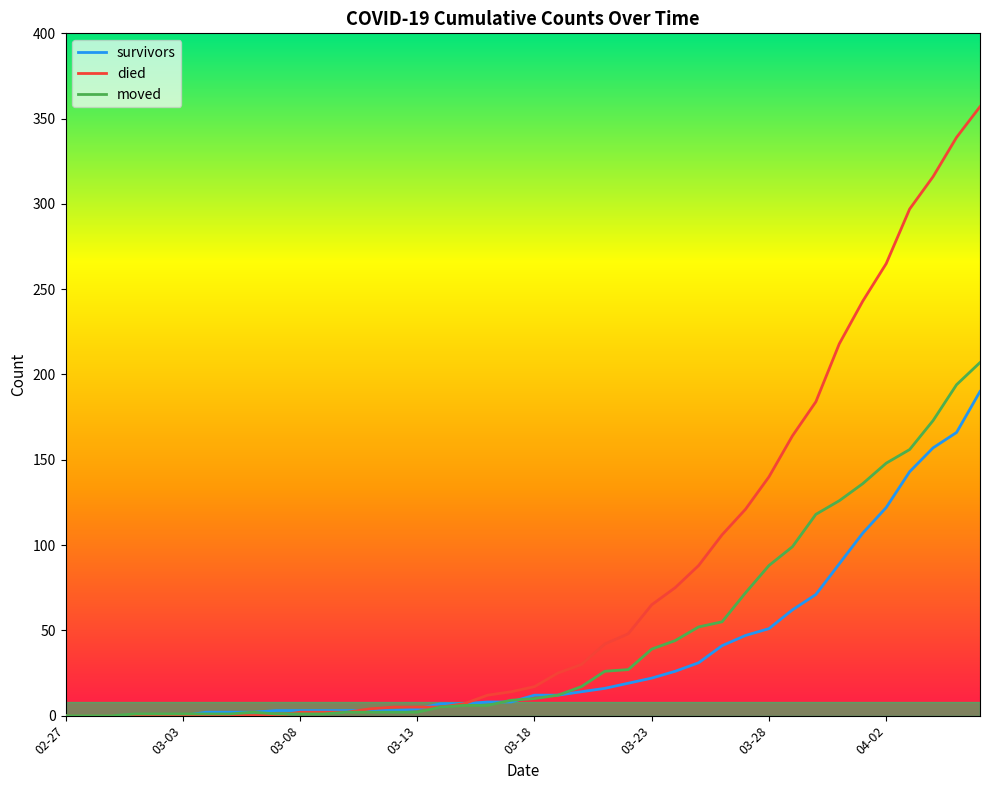

How many categories are shown in the chart?

40